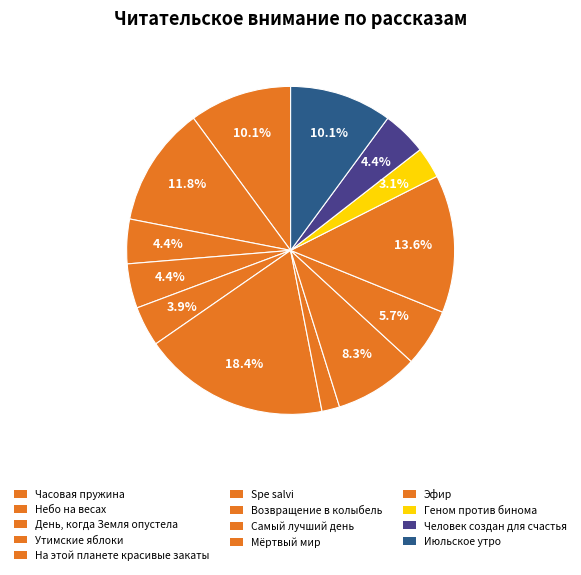

What percentage is the На этой планете красивые закаты slice, to the nearest percent?

4%